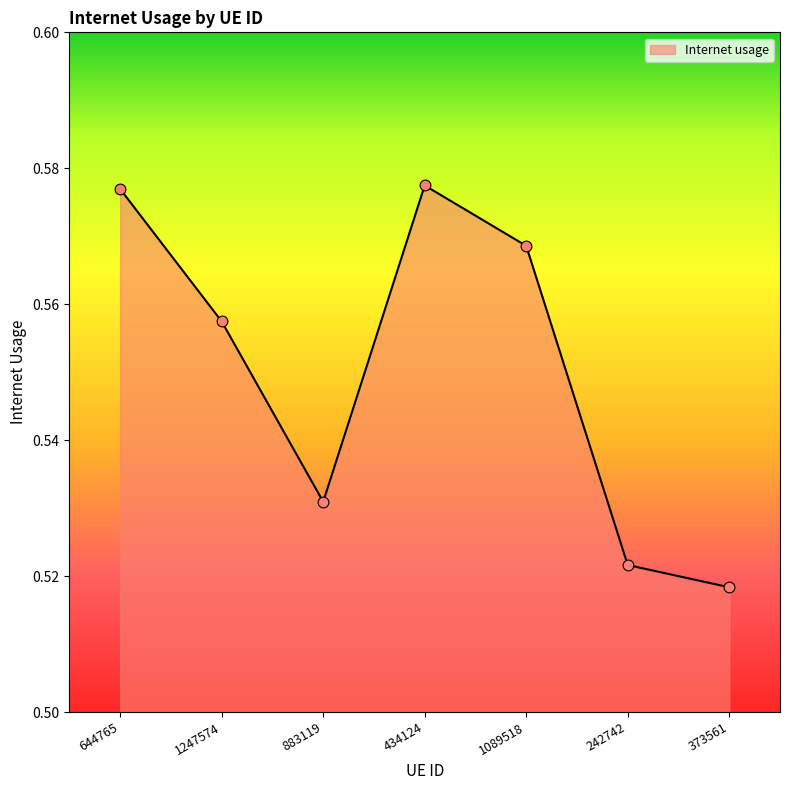

Between 883119 and 242742, which is larger?

883119